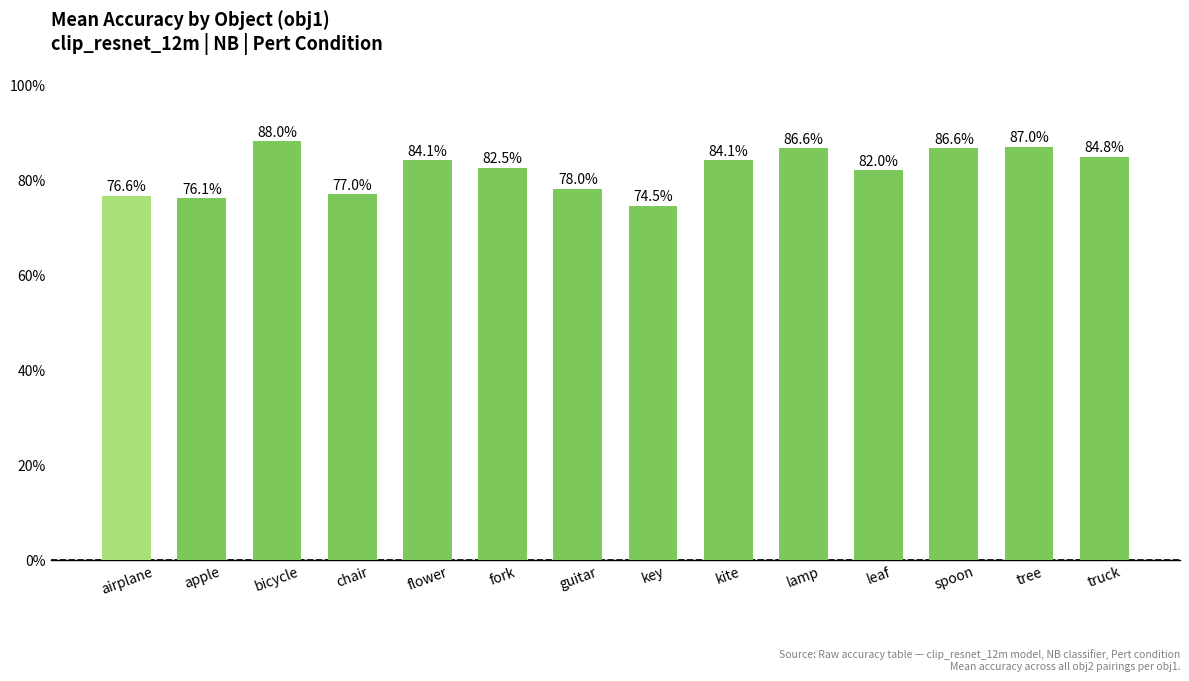

Does the chart contain any negative values?

No